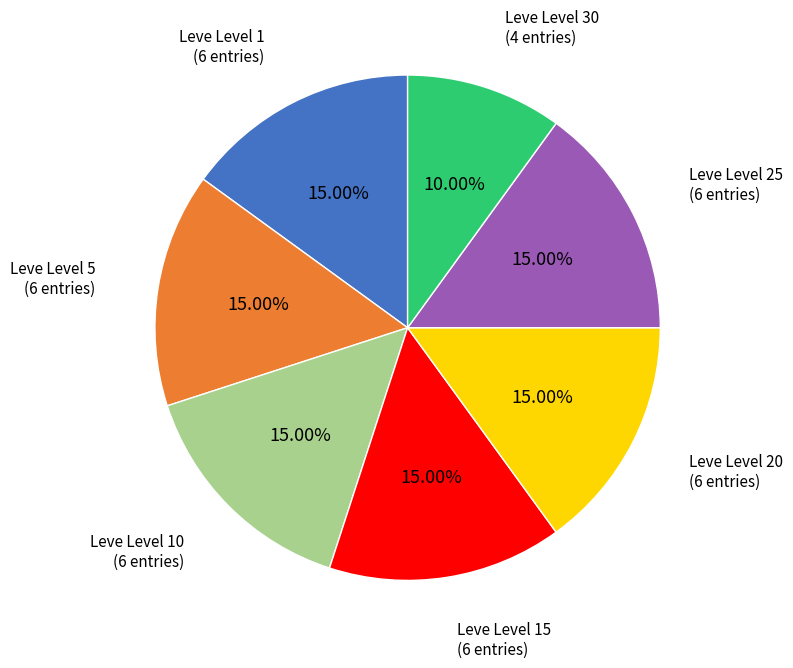

How many segments does this pie chart have?

7